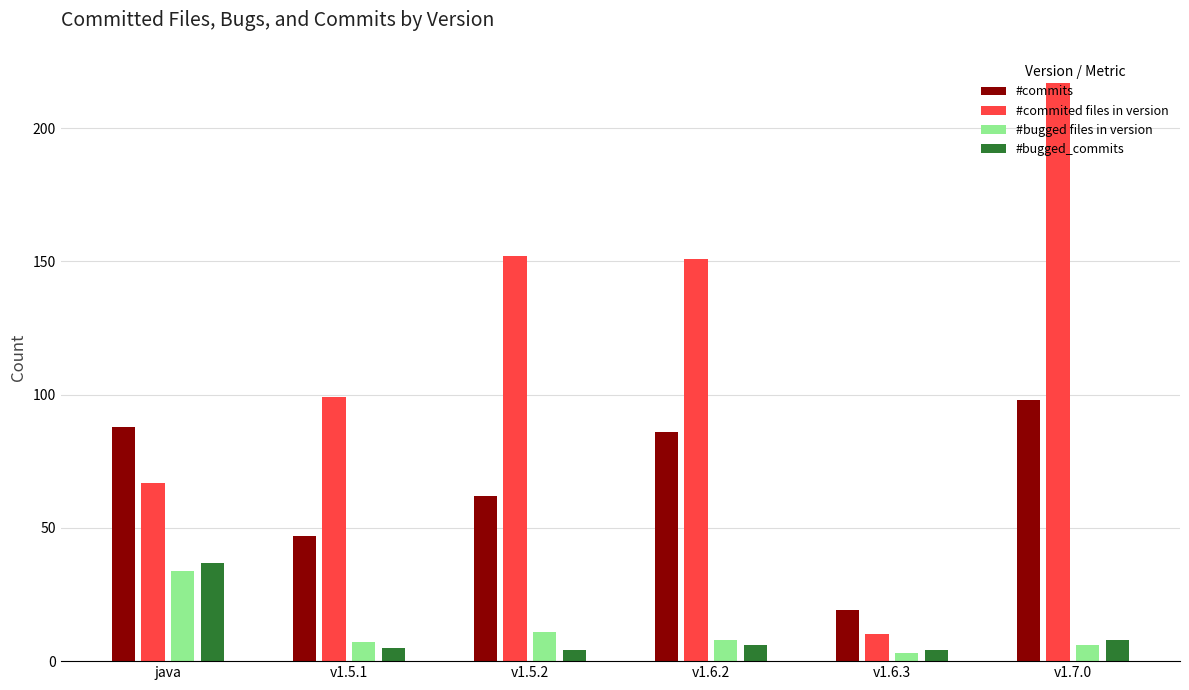

How many data points in #commits are less than 86?

3